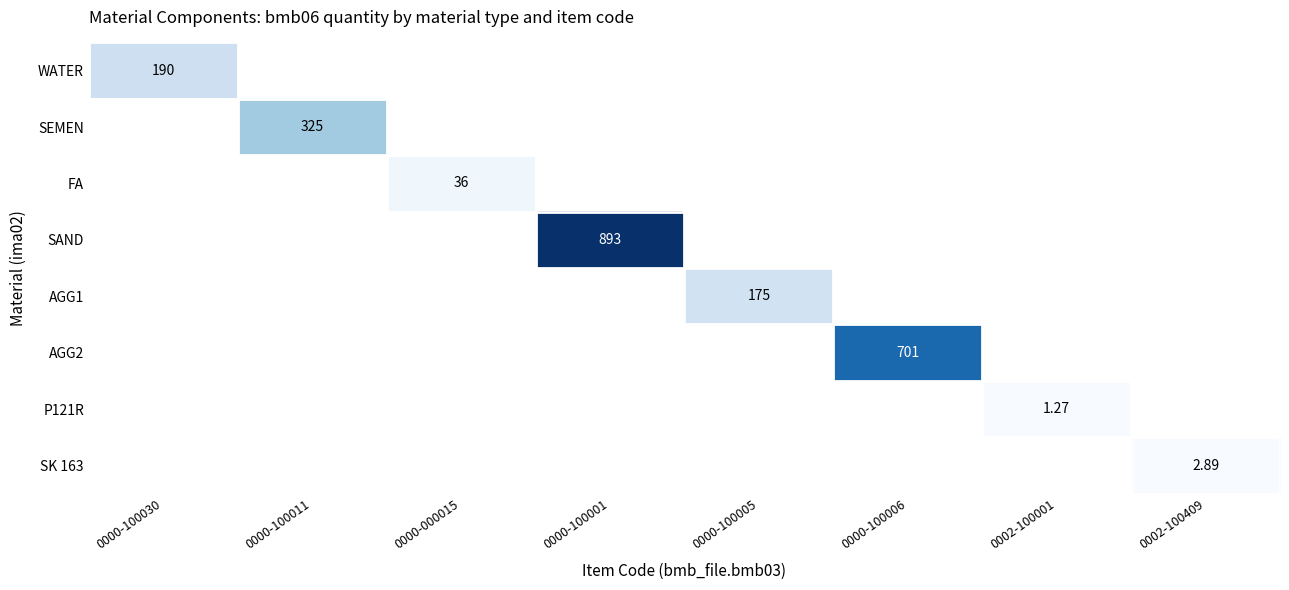

At which category does the chart reach its peak across all series?

0000-100001